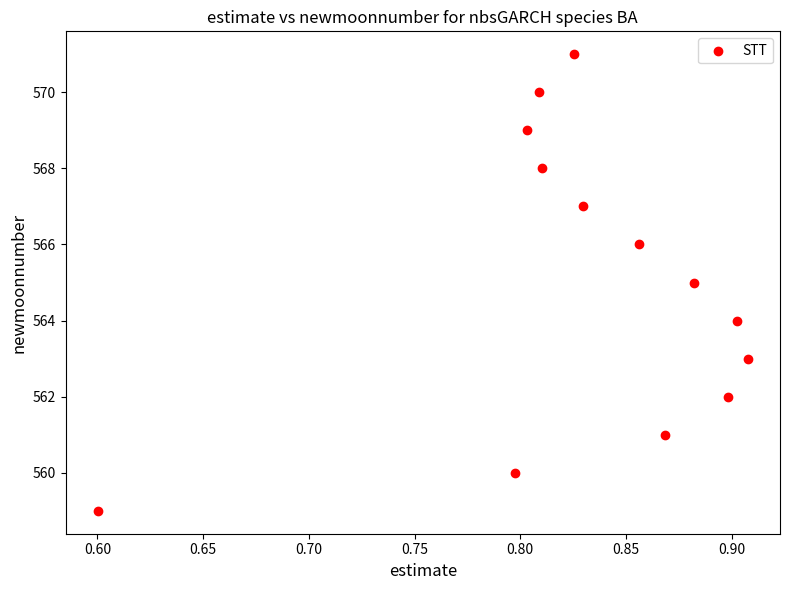

What is the range of Y values (max minus min)?

12